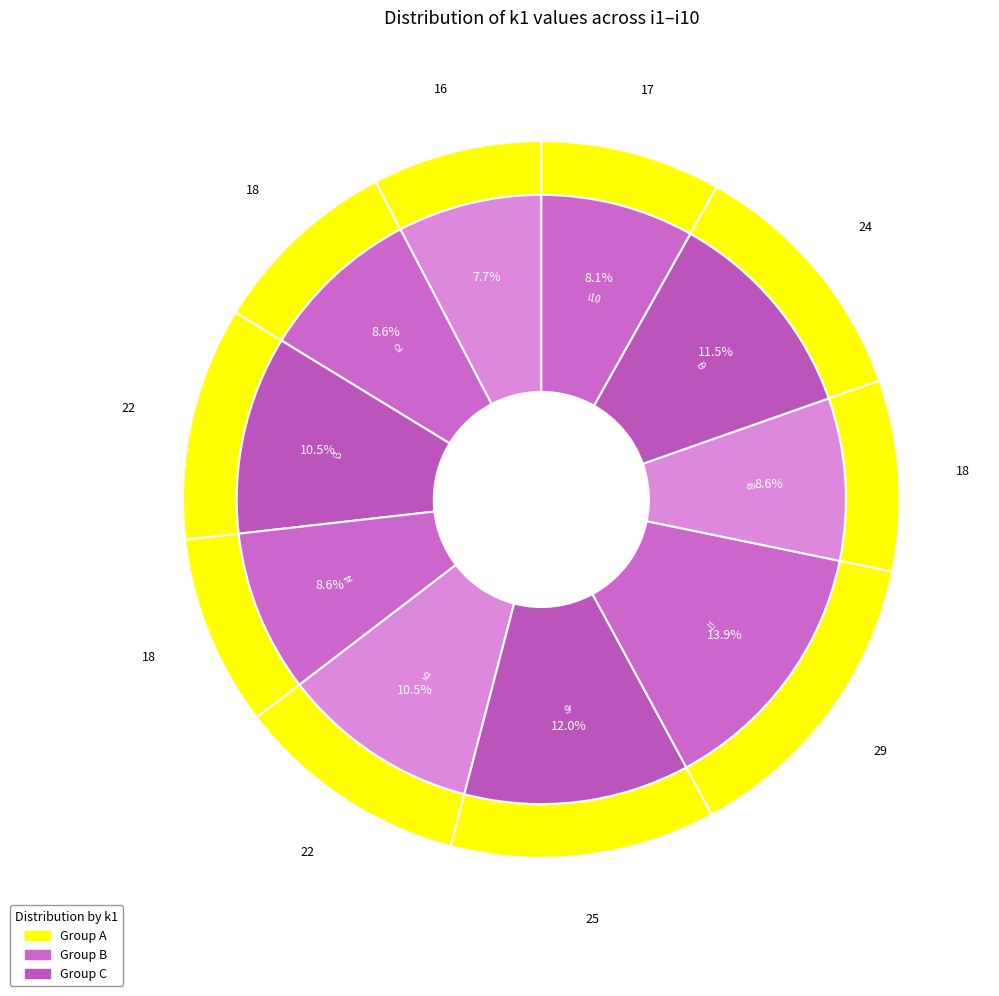

Combined, what portion of the pie is i6 and i7?

25.8%